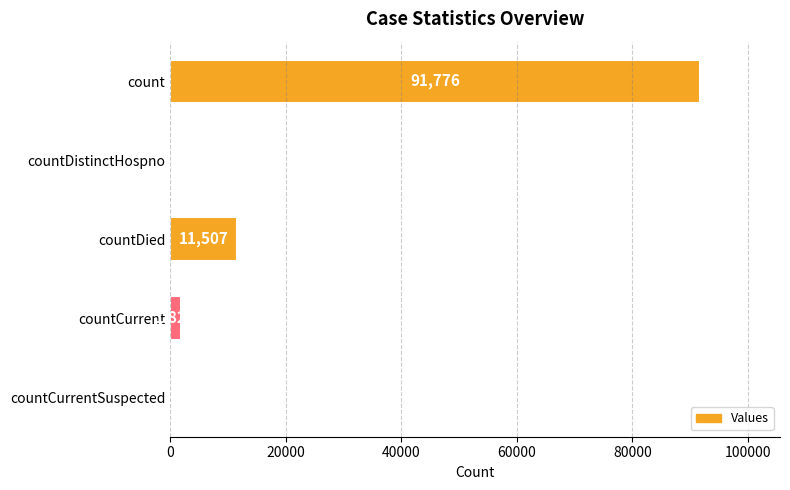

Which has a higher value, countDistinctHospno or countDied?

countDied